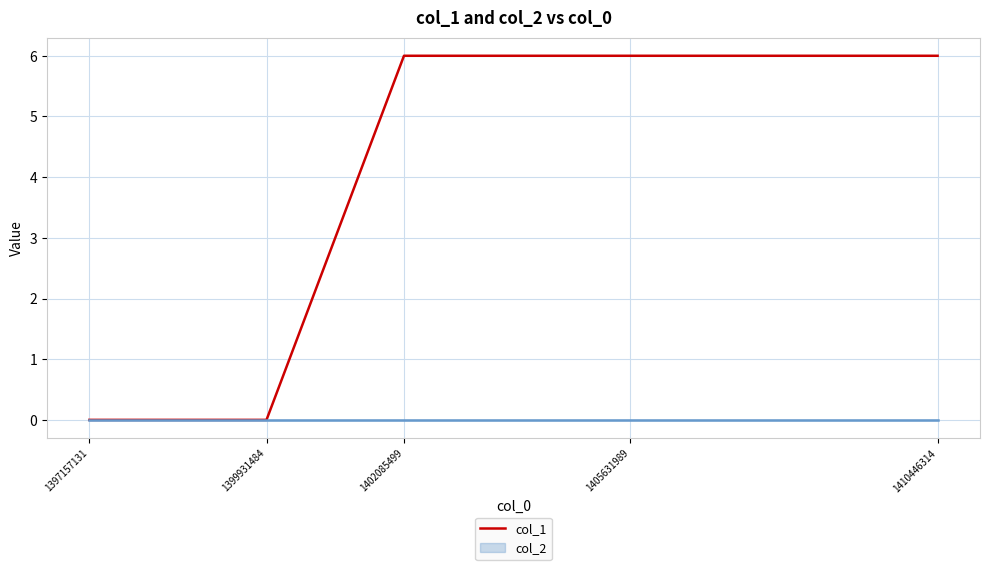

What is the change in value from 1399931484 to 1405631989?

+6